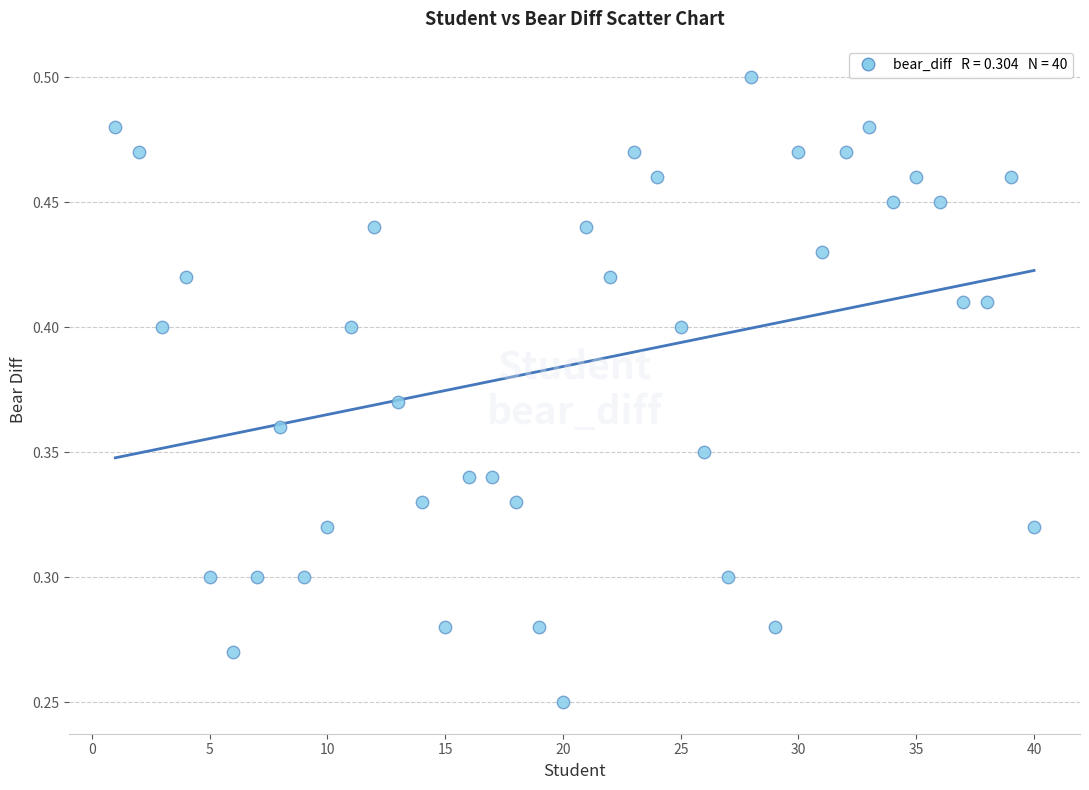

How many data points are displayed?

40